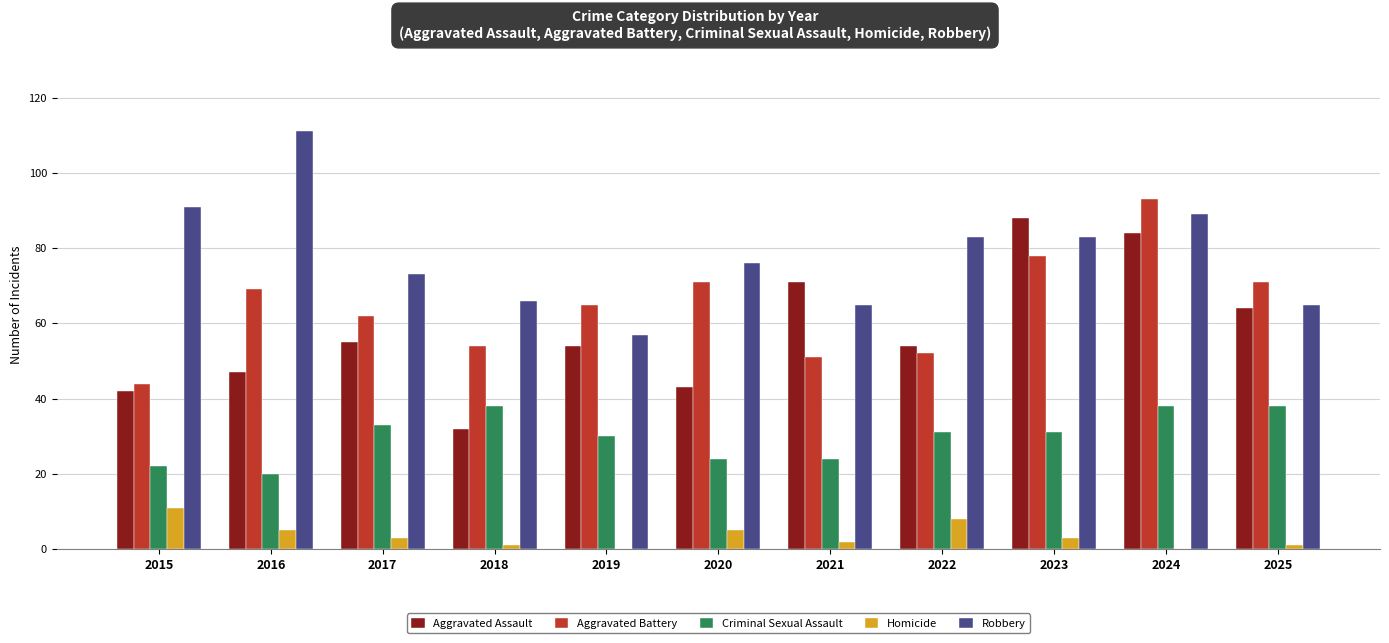

At which label does Aggravated Battery first exceed 65?

2016